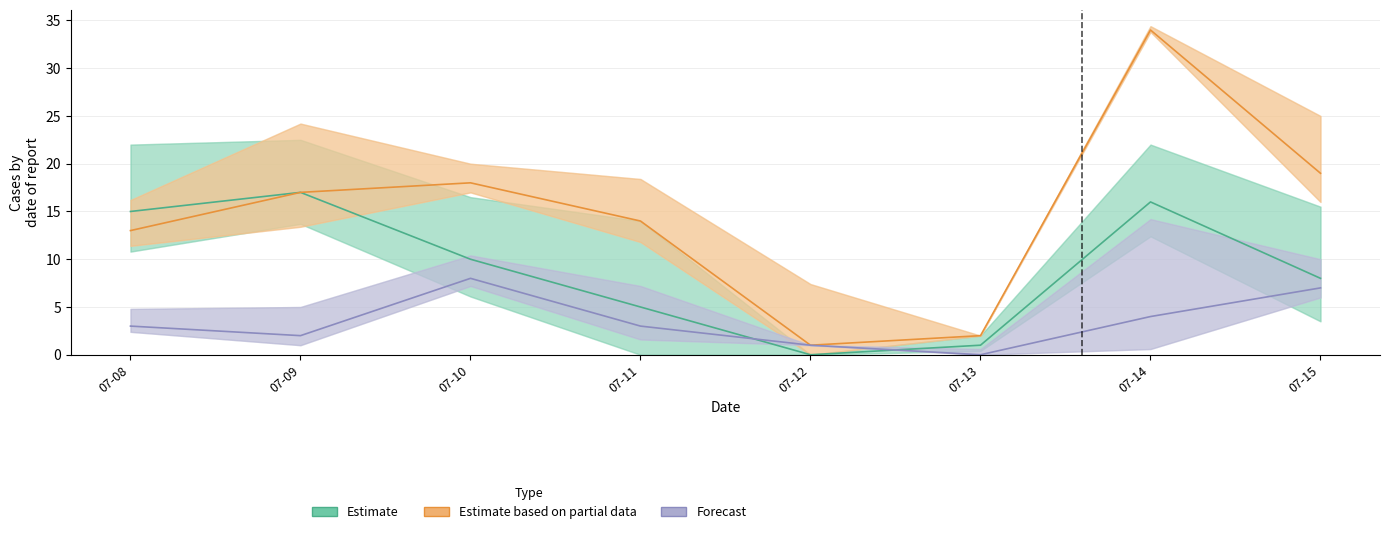

The Col_8 series shows 8 at 07-11. True or false?

False